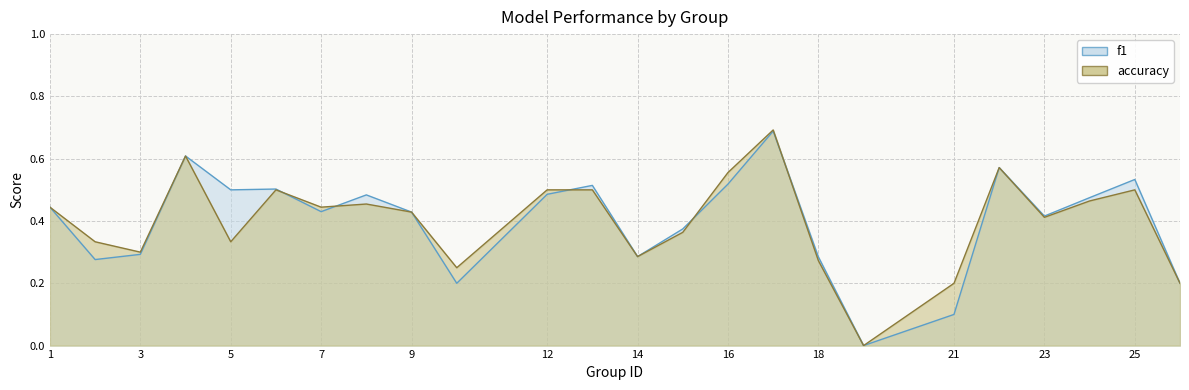

The value of accuracy at 18 is 0.3. True or false?

True